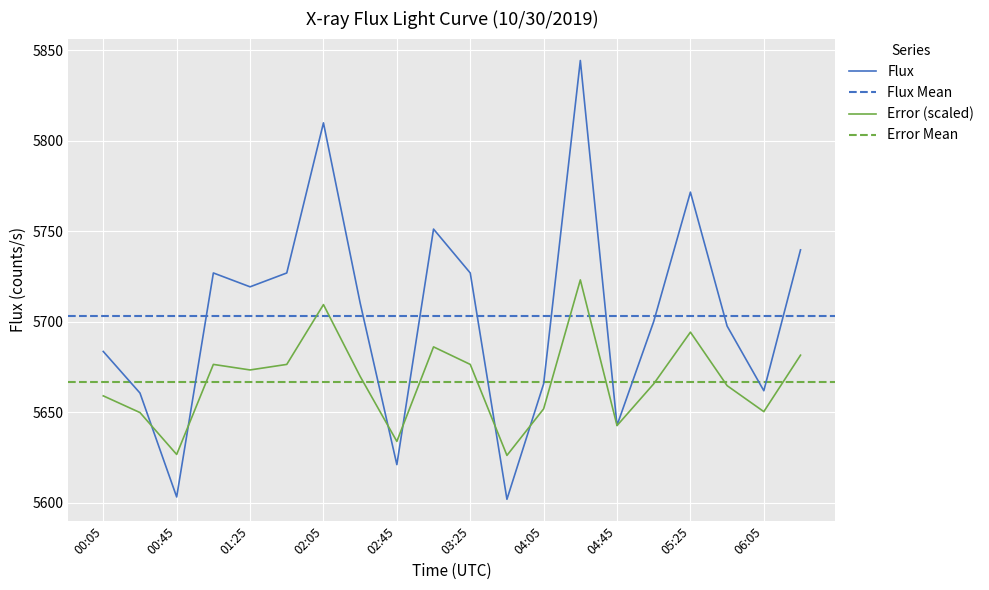

At which category is the sum across all series the highest?

04:25